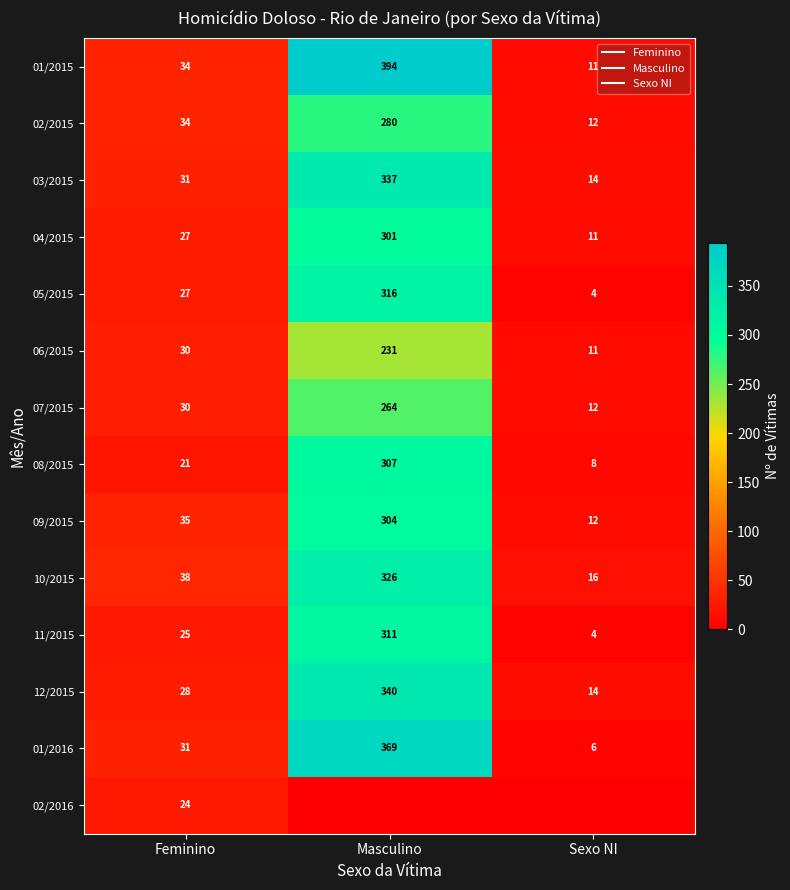

At which label does 03/2015 first exceed 31?

Masculino